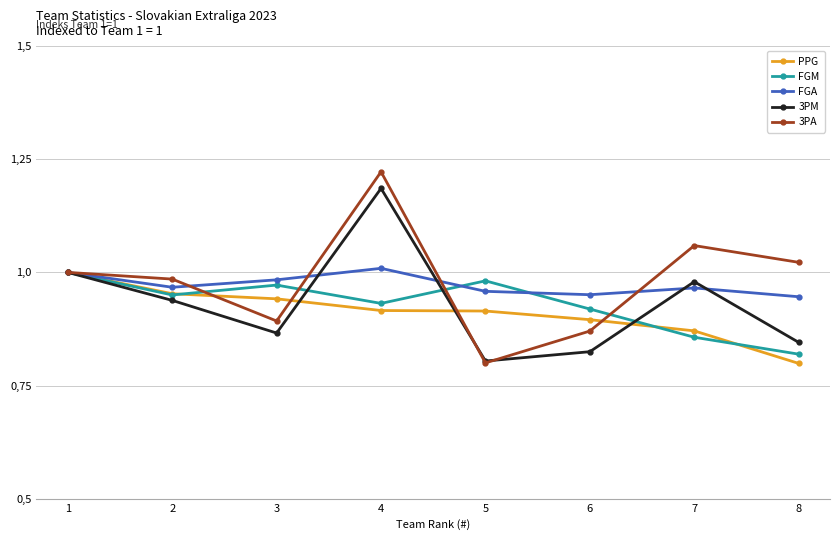

At which category does FGM reach its first local valley?

2